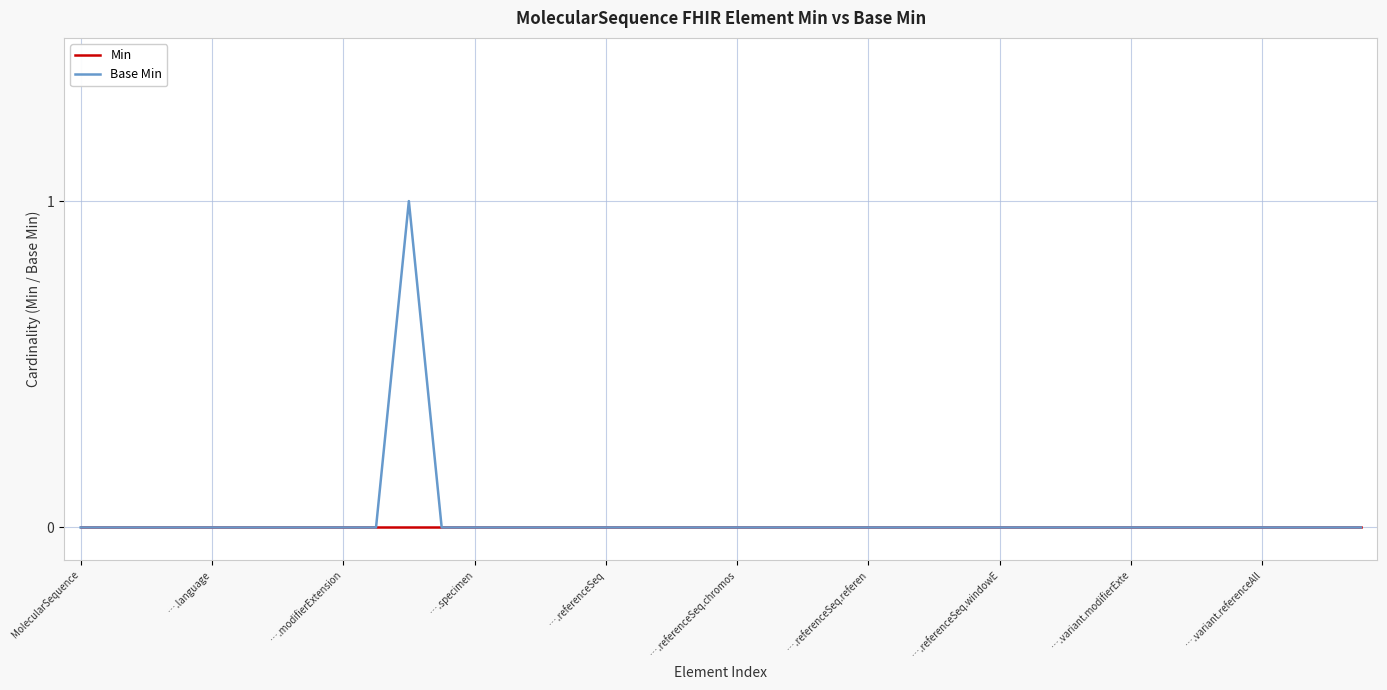

List the series in order of their peak value, lowest first.

Min, Base Min